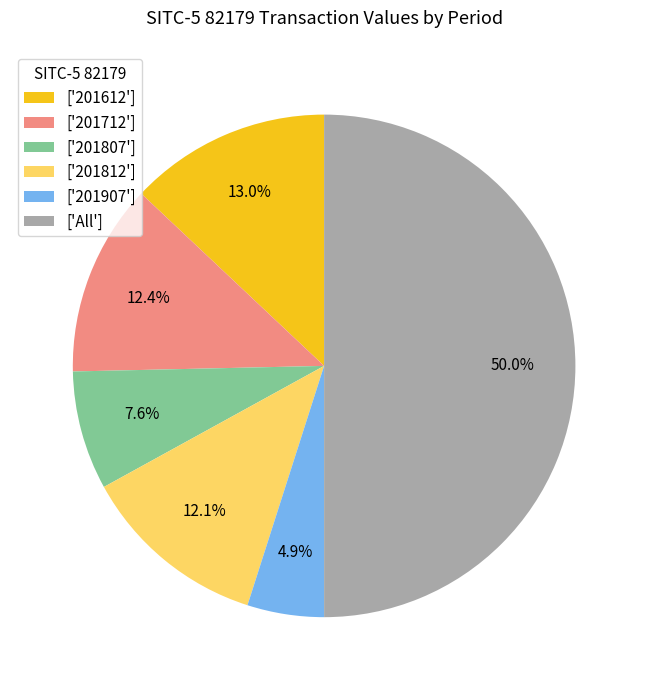

Which has a higher value, ['201812'] or ['201807']?

['201812']